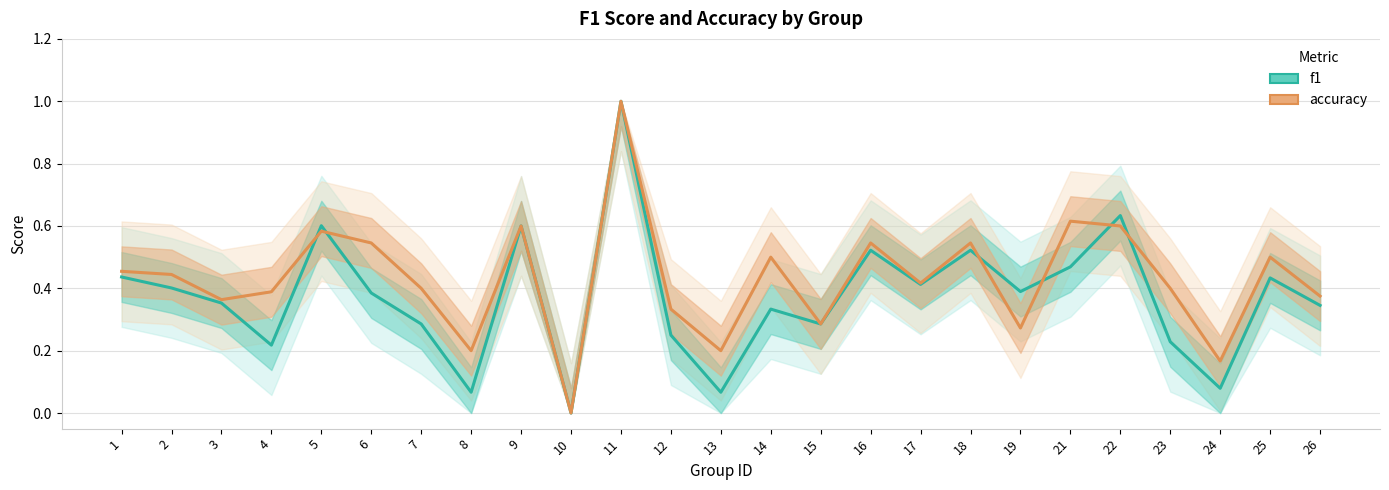

Rank the series by their average value, from highest to lowest.

accuracy, f1